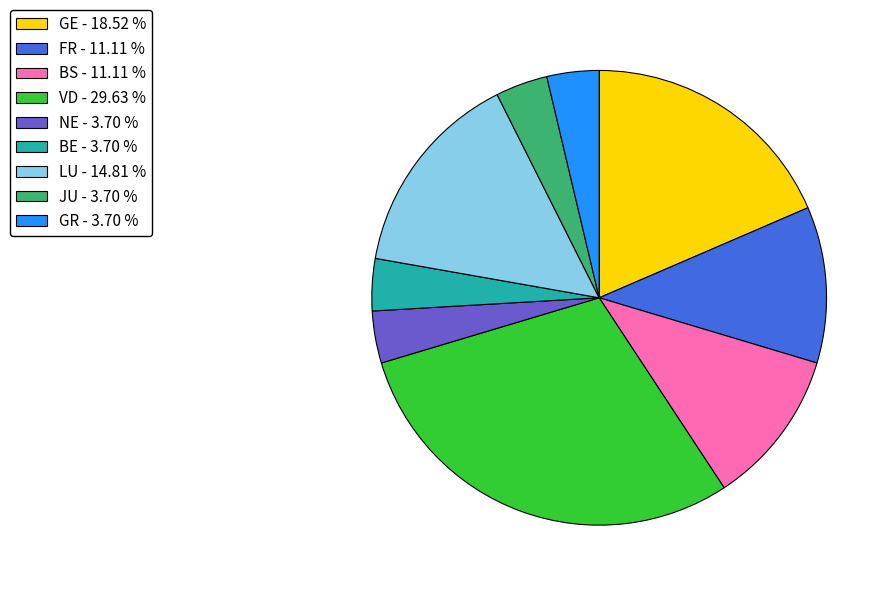

Is the sum of LU - 14.81 % and GE - 18.52 % greater than half?

No